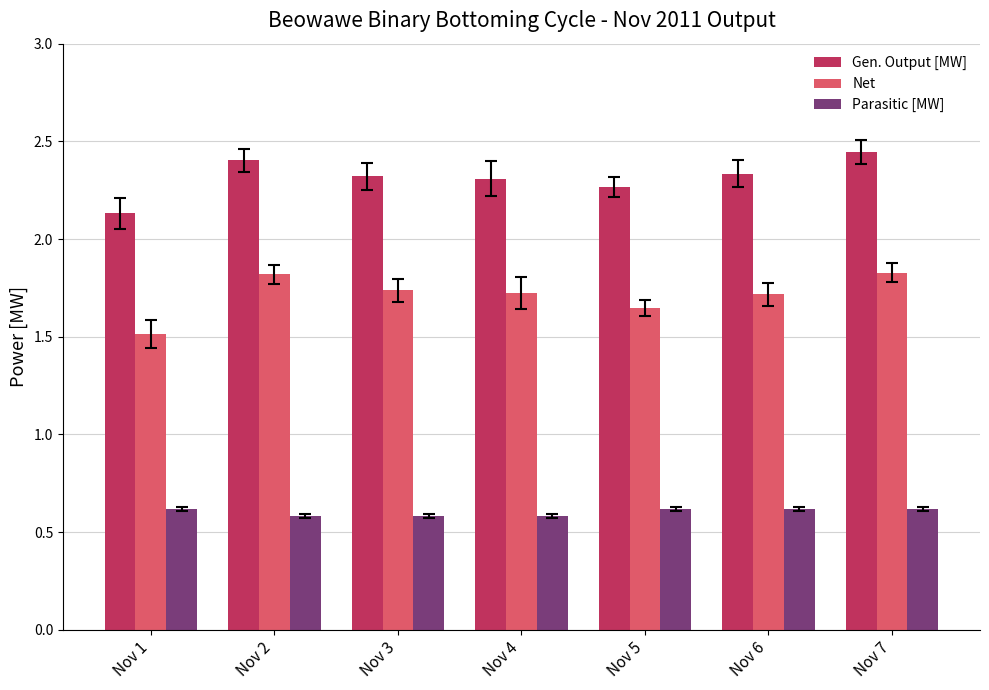

How many Gen. Output [MW] values are between 2 and 3?

7